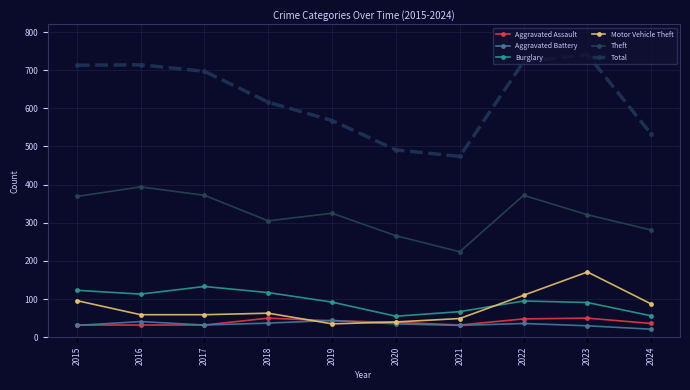

What is the smallest value displayed?

21